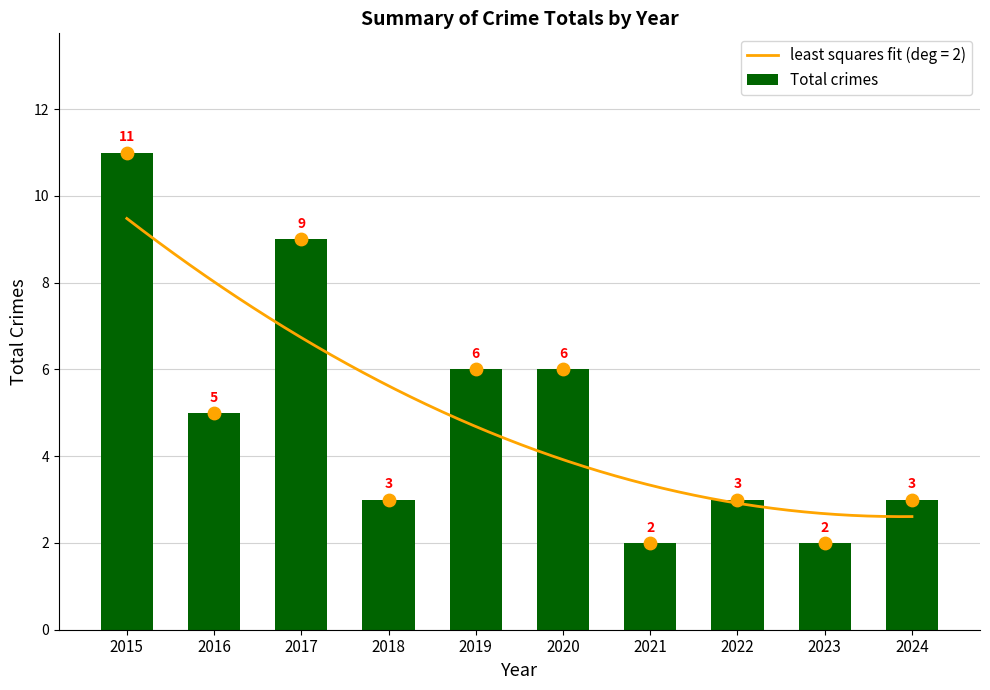

Approximately how many times larger is the value at 2015 compared to 2022?

3.7